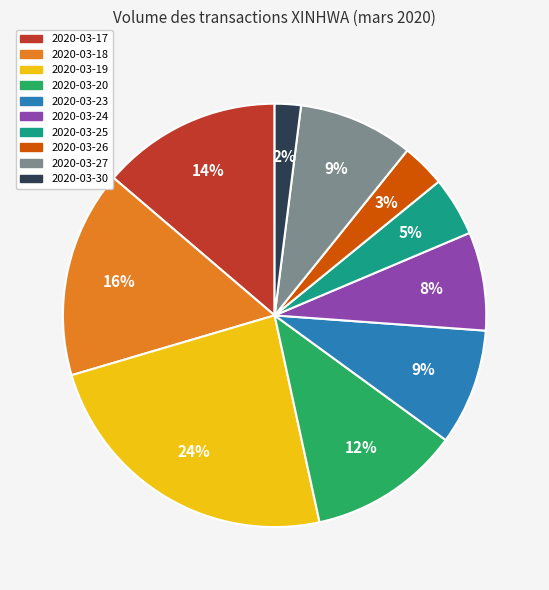

Is it true that 2020-03-19 is 19% of the pie?

False